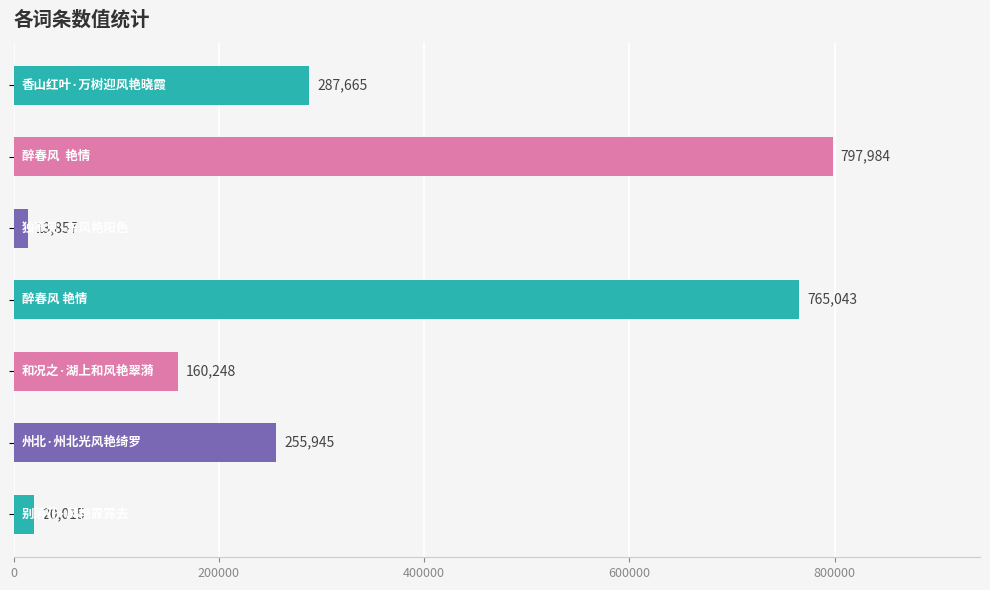

What is the average value?

328680